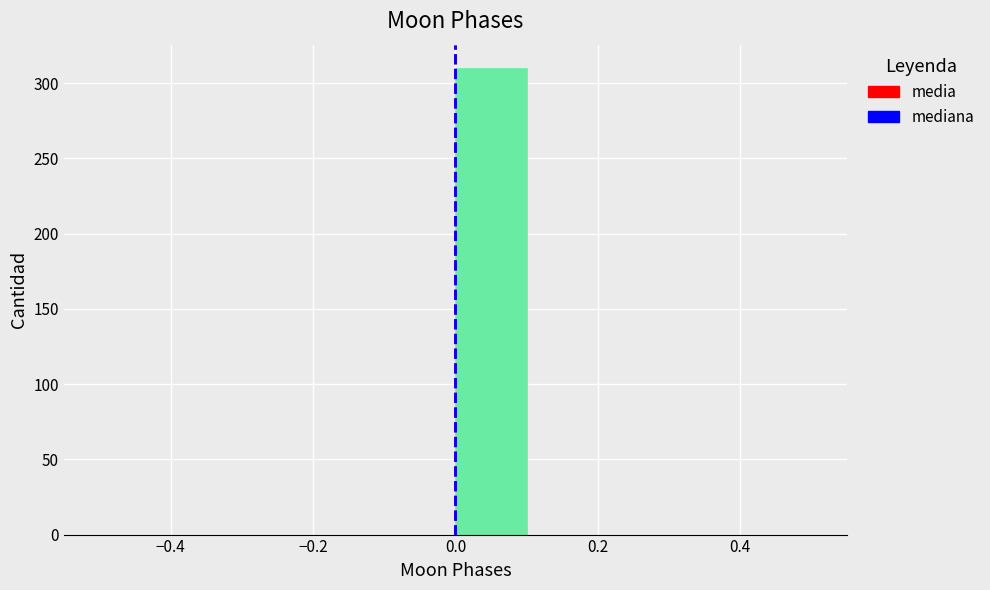

Reading left to right, transcribe this chart: for each bar, give the range it covers on the x-axis and its height. The values are not printed on the chart, so give them approximately, as read against the axis.

-0.5 to -0.4: 0
-0.4 to -0.3: 0
-0.3 to -0.2: 0
-0.2 to -0.1: 0
-0.1 to 0.0: 0
0.0 to 0.1: 310
0.1 to 0.2: 0
0.2 to 0.3: 0
0.3 to 0.4: 0
0.4 to 0.5: 0